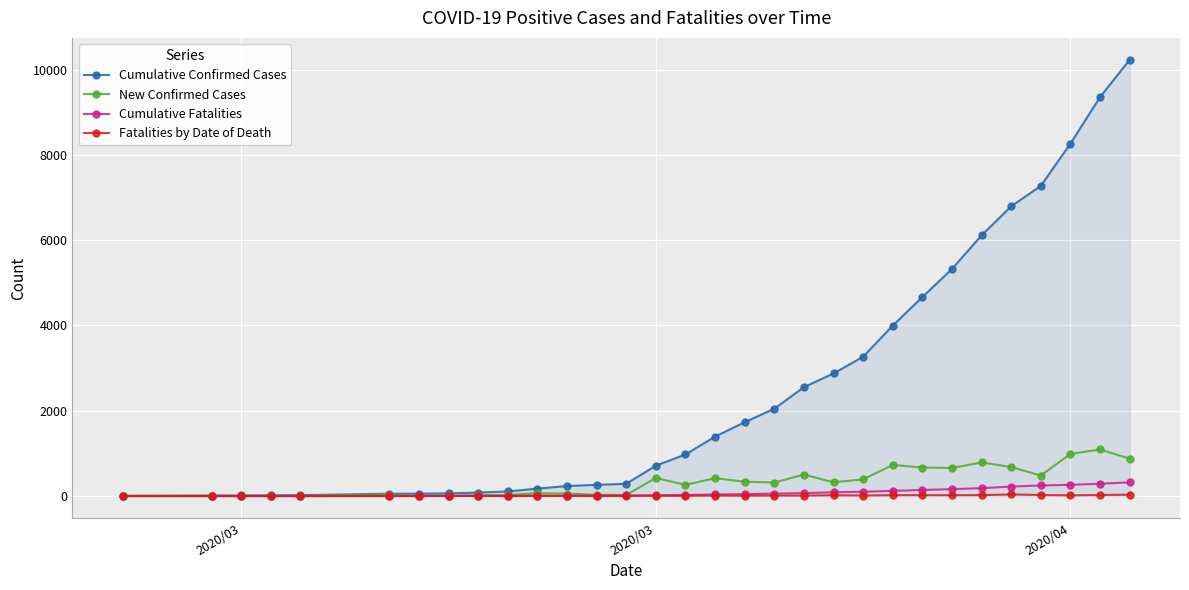

Which series has the largest total across all categories?

Cumulative Confirmed Cases